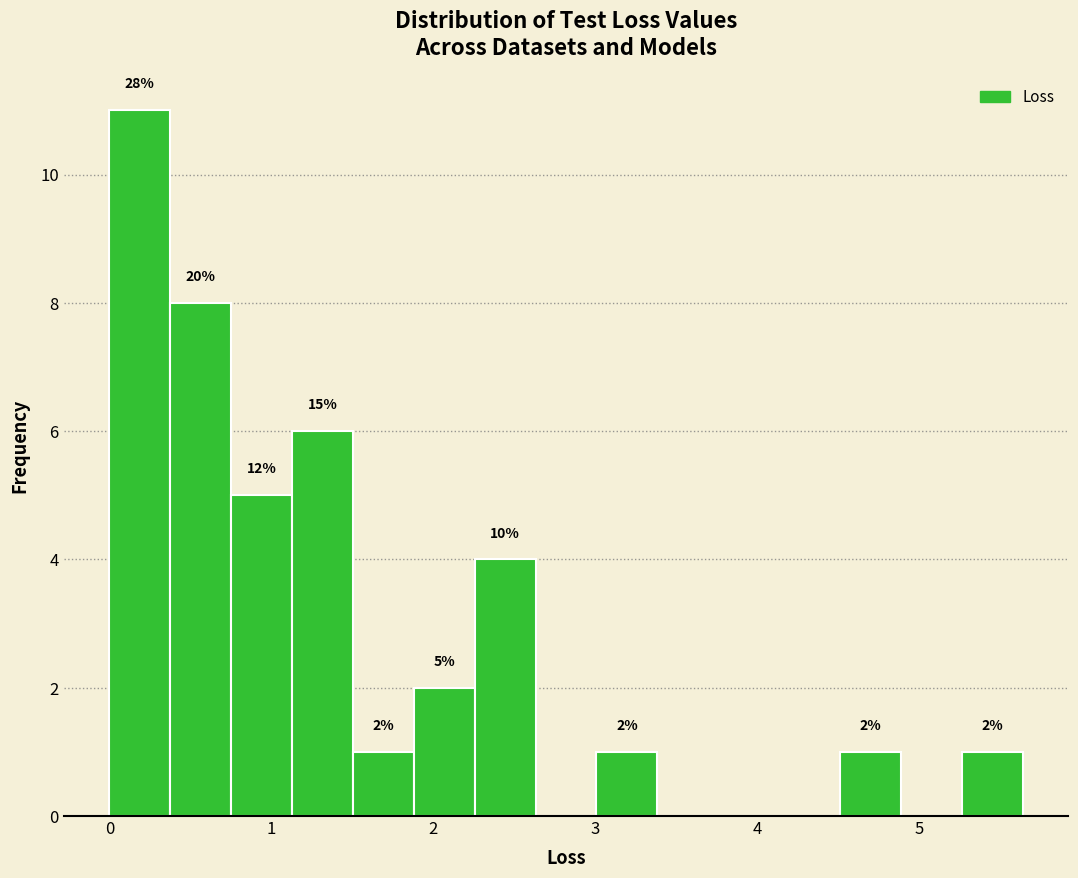

Read against the x-axis, roughly where is the centre of the tallest bar?

0.2